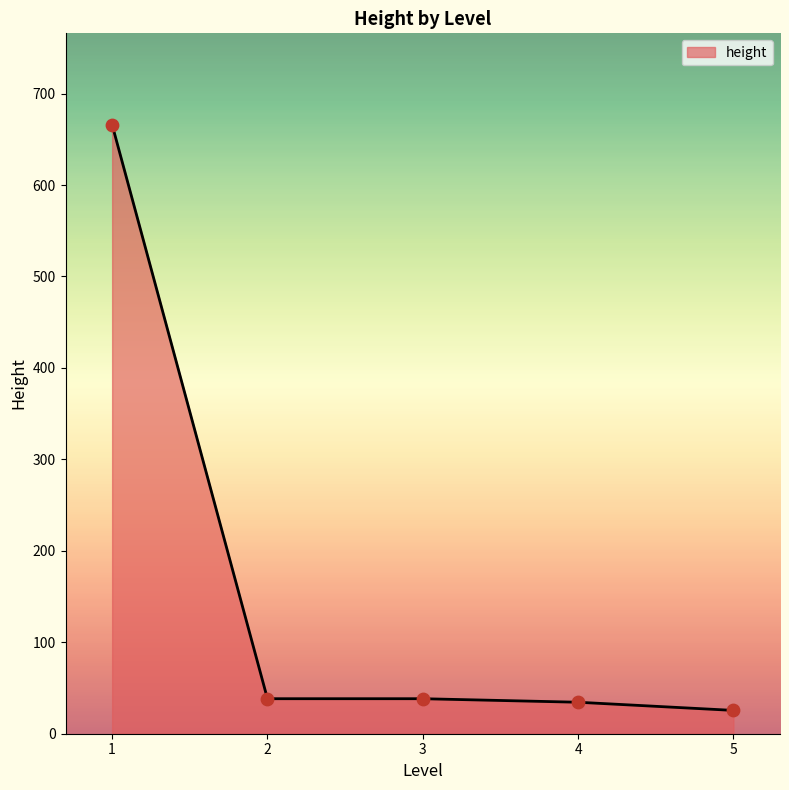

What is the change in value from 3 to 5?

-12.8